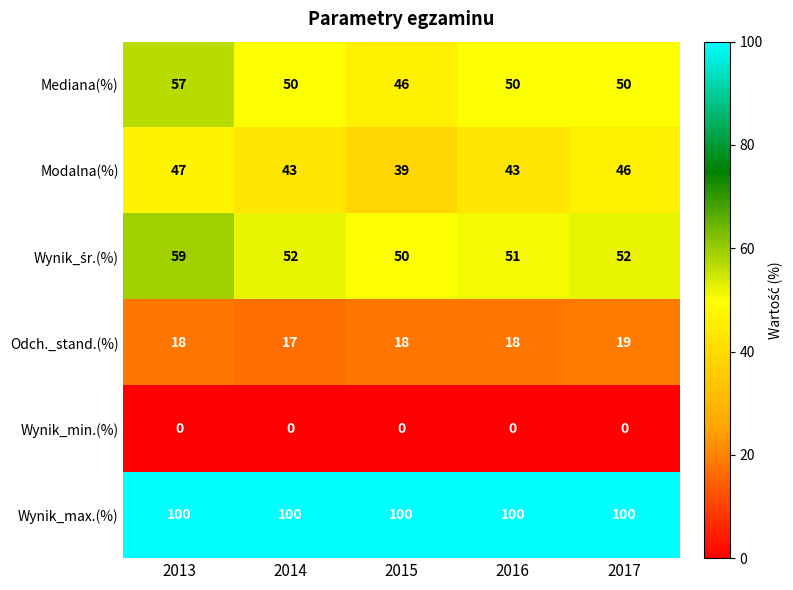

What is the average value of the Wynik_max.(%) series?

100